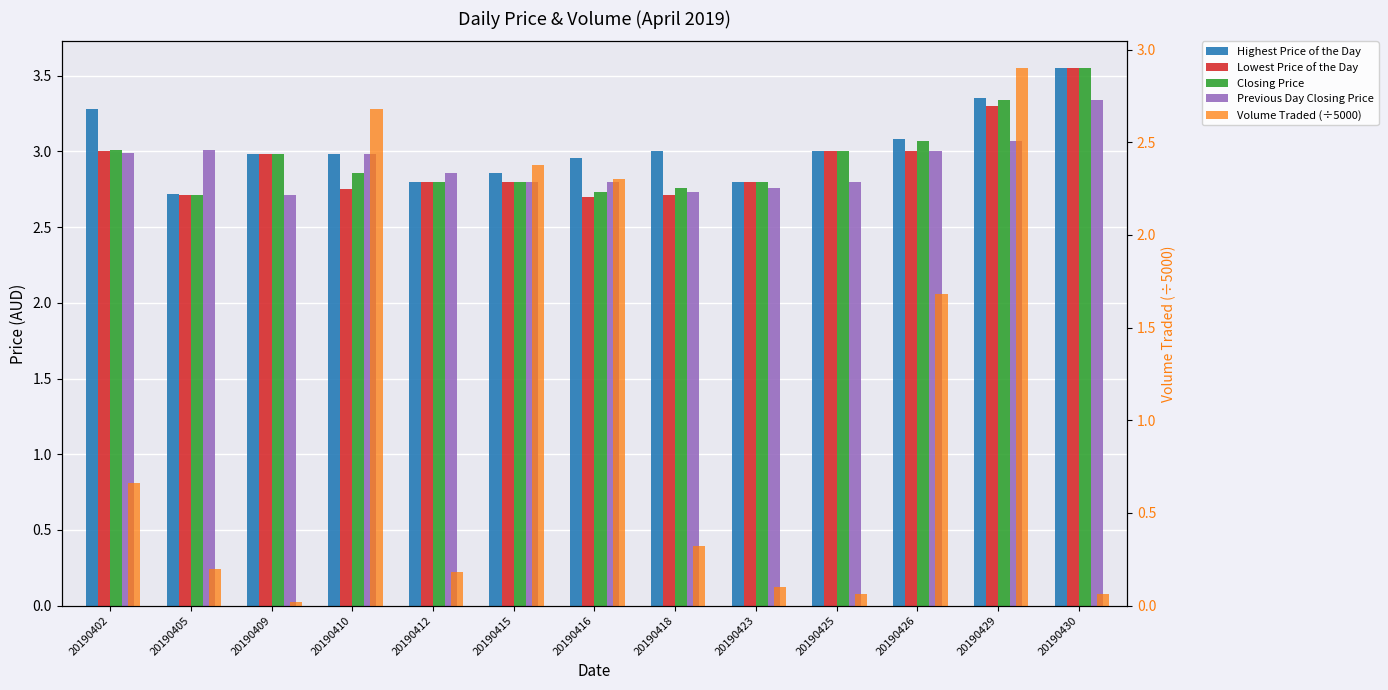

Rank the series by their maximum value, from highest to lowest.

Highest Price of the Day, Lowest Price of the Day, Closing Price, Previous Day Closing Price, Volume Traded (÷5000)